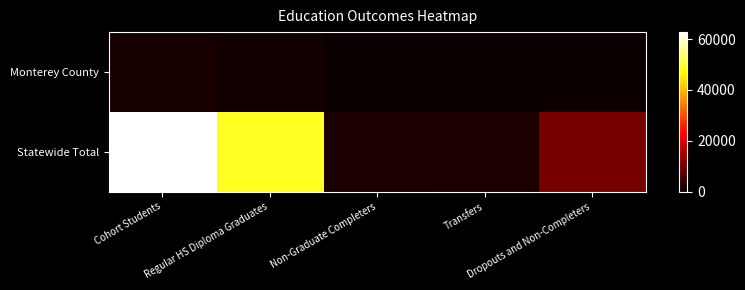

How many categories are shown in the chart?

5